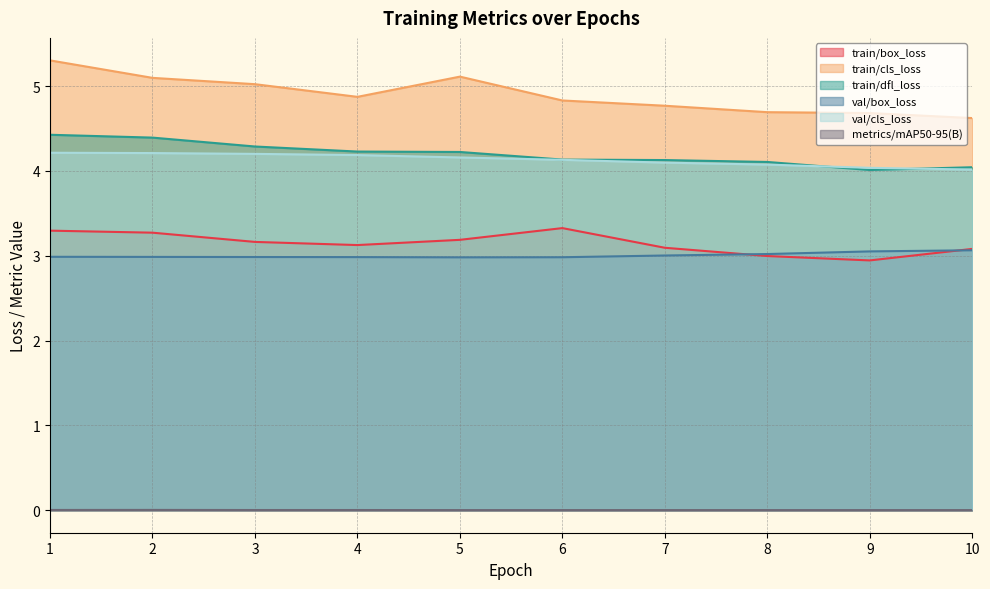

Reading right to left, list all the values displayed in this chart.

train/box_loss: 3.1	2.9	3.0	3.1	3.3	3.2	3.1	3.2	3.3	3.3
train/cls_loss: 4.6	4.7	4.7	4.8	4.8	5.1	4.9	5.0	5.1	5.3
train/dfl_loss: 4.0	4.0	4.1	4.1	4.1	4.2	4.2	4.3	4.4	4.4
val/box_loss: 3.1	3.1	3.0	3.0	3.0	3.0	3.0	3.0	3.0	3.0
val/cls_loss: 4.0	4.0	4.1	4.1	4.1	4.2	4.2	4.2	4.2	4.2
metrics/mAP50-95(B): 0.0	0.0	0.0	0.0	0.0	0.0	0.0	0.0	0.0	0.0